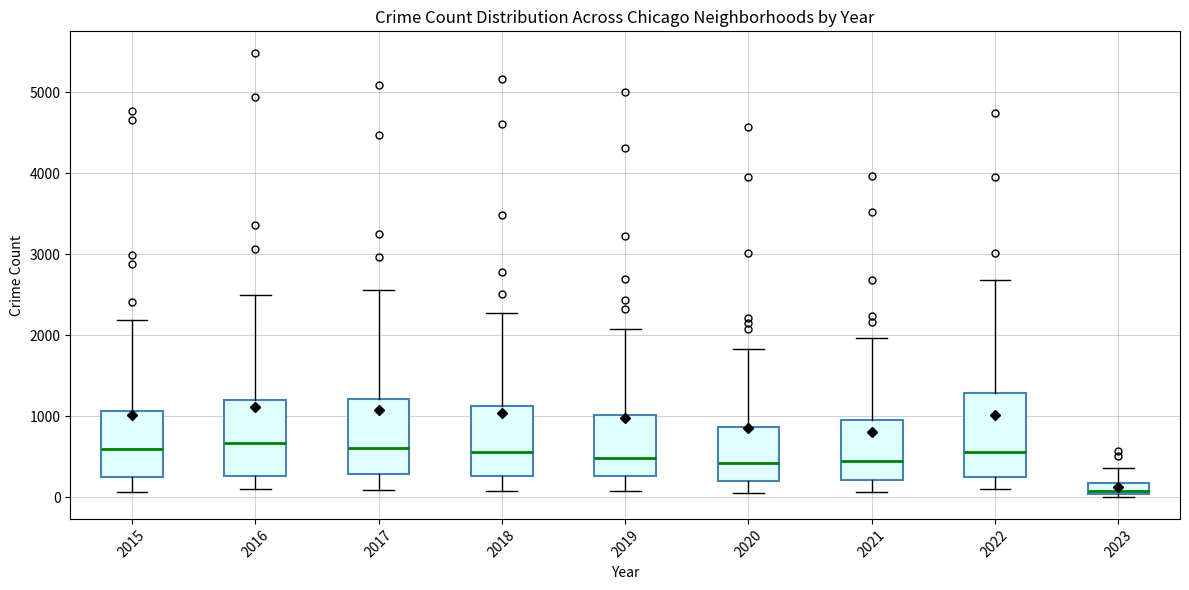

Where is the lower edge of the box at x = 2015 on the y-axis? The values are not printed on the chart, so give them approximately, as read against the axis.

300